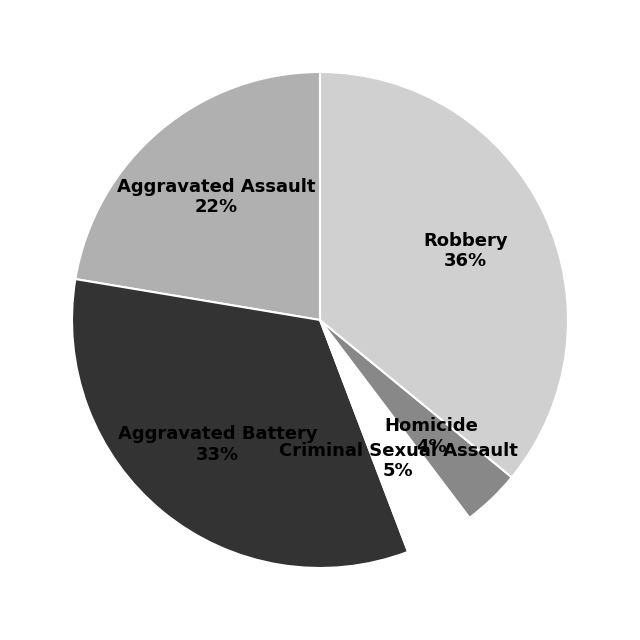

What is the ratio of the value at Homicide to the value at Aggravated Battery?

0.1